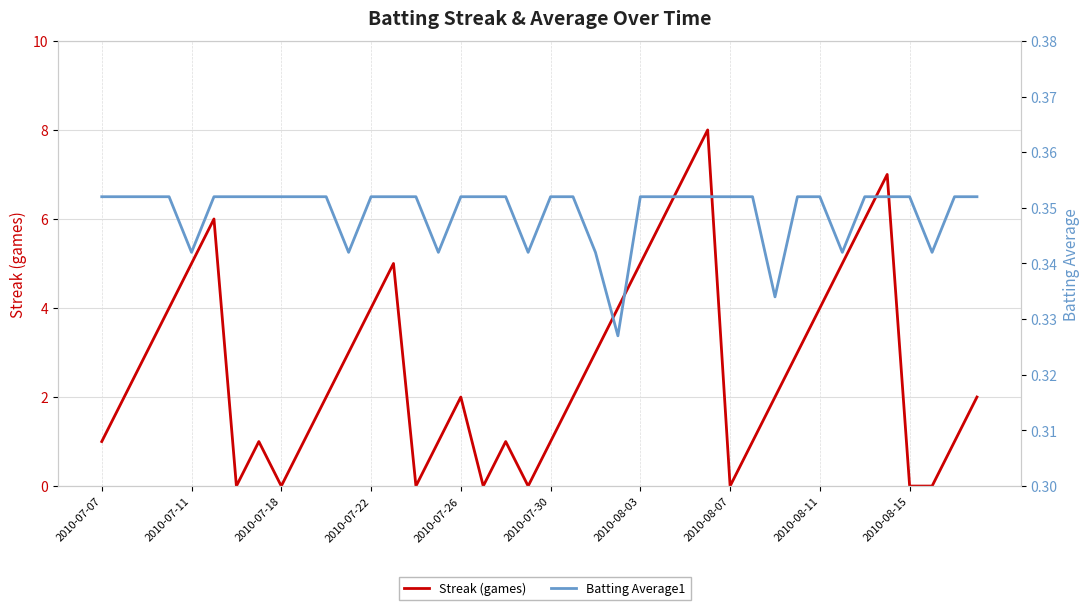

Between 2010-07-11 and 12, which is larger?

12